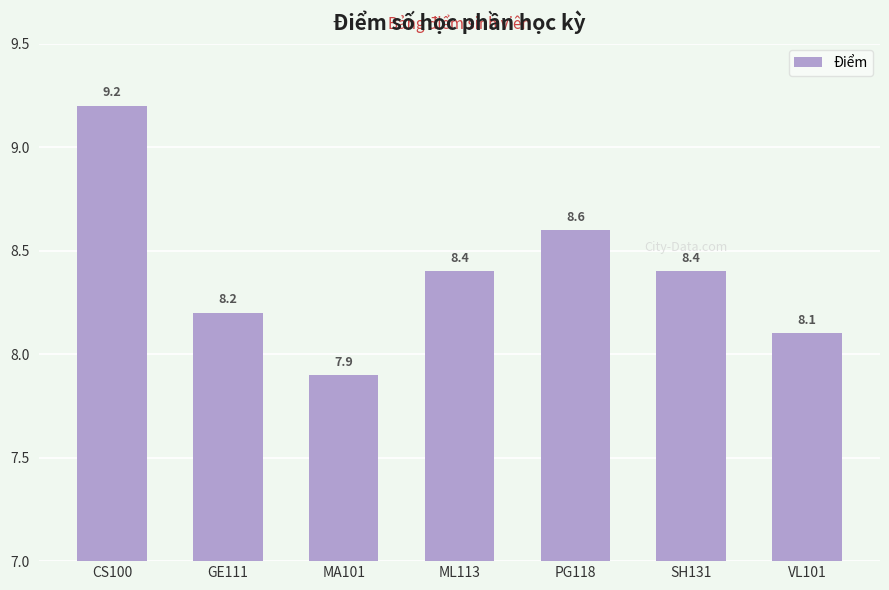

What is the difference between the maximum and minimum values?

1.3